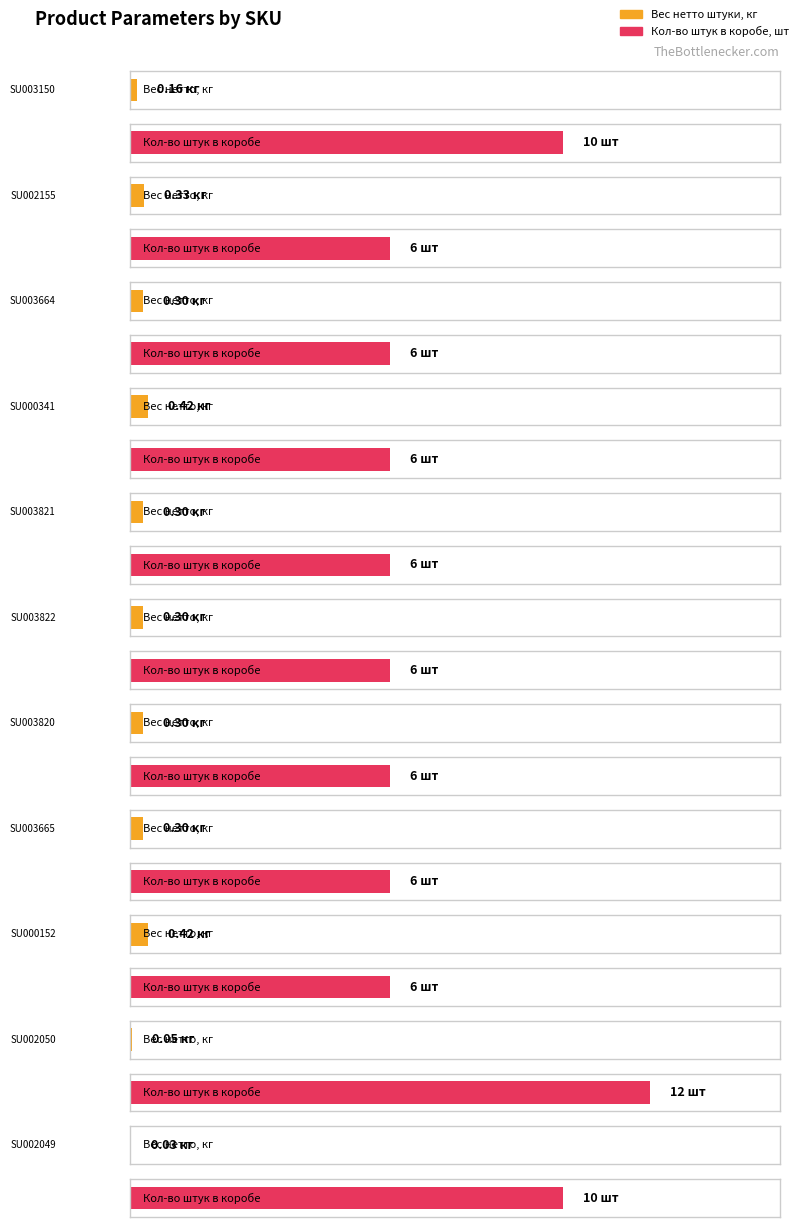

Which series changed the most between SU003665 and SU000152?

Вес нетто штуки, кг